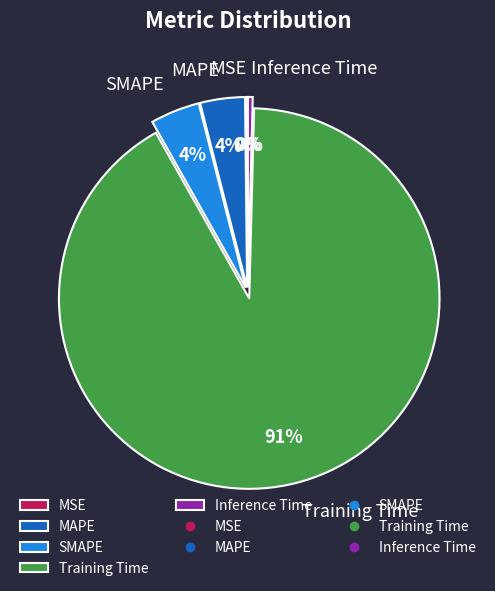

Is it true that Inference Time is 0% of the pie?

True